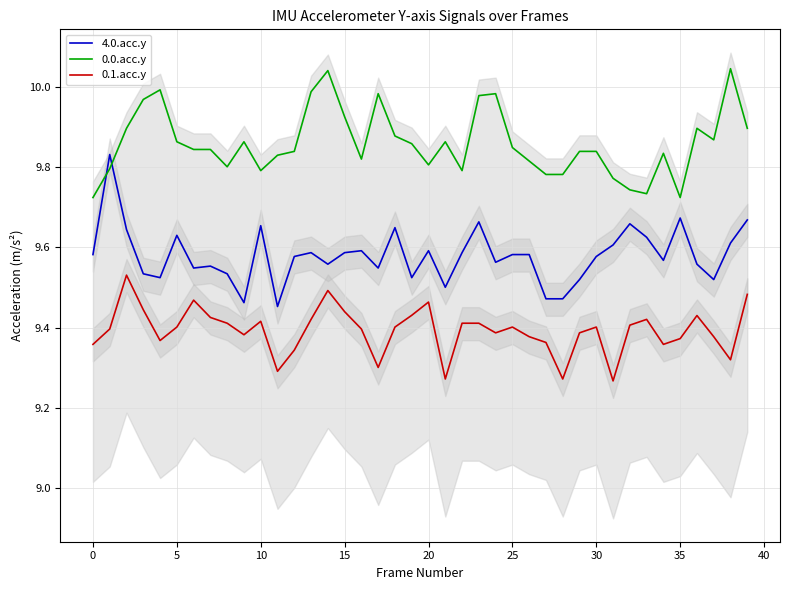

At which label is 4.0.acc.y closest to 9?

11